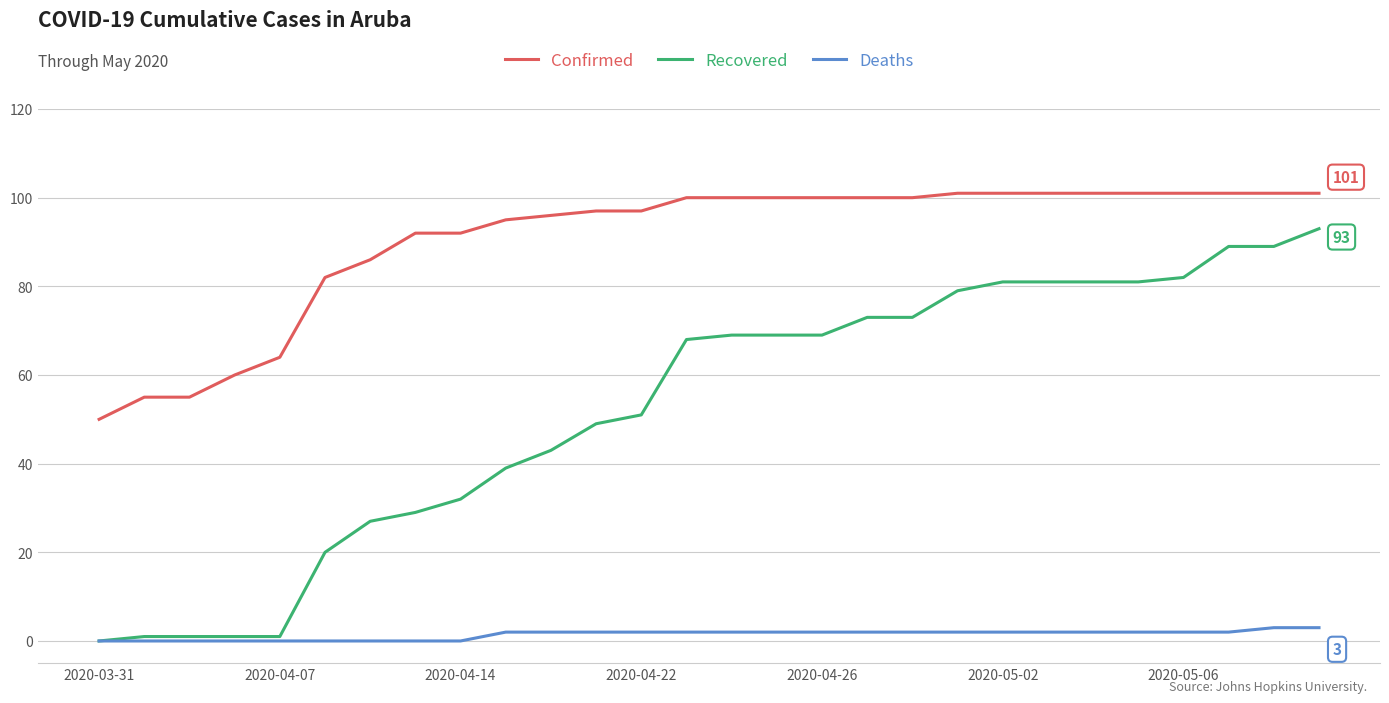

Does the chart have visible grid lines?

Yes